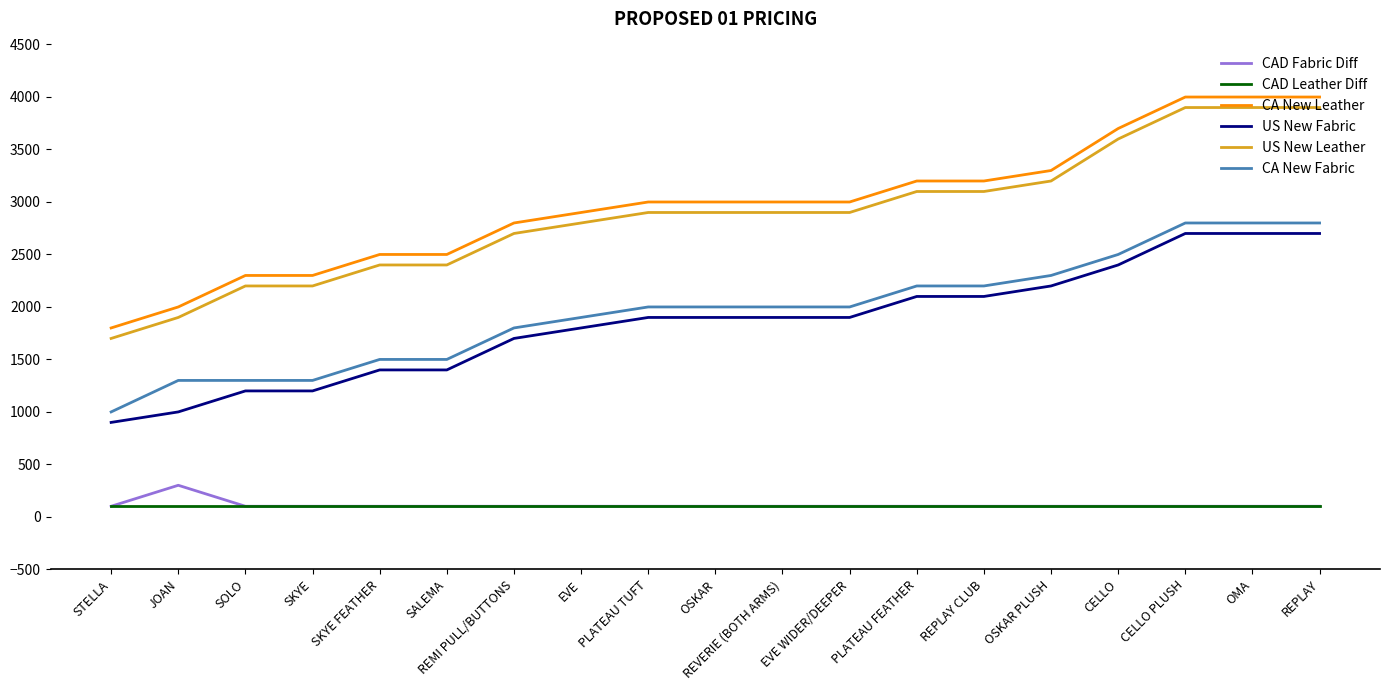

True or false: US New Leather and CA New Leather cross at least once.

False